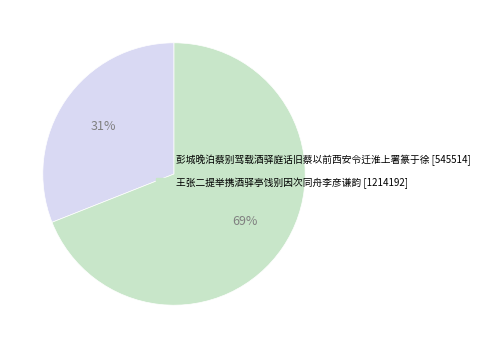

What is the smallest slice in the pie chart?

彭城晚泊蔡别驾载酒驿庭话旧蔡以前西安令迁淮上署篆于徐